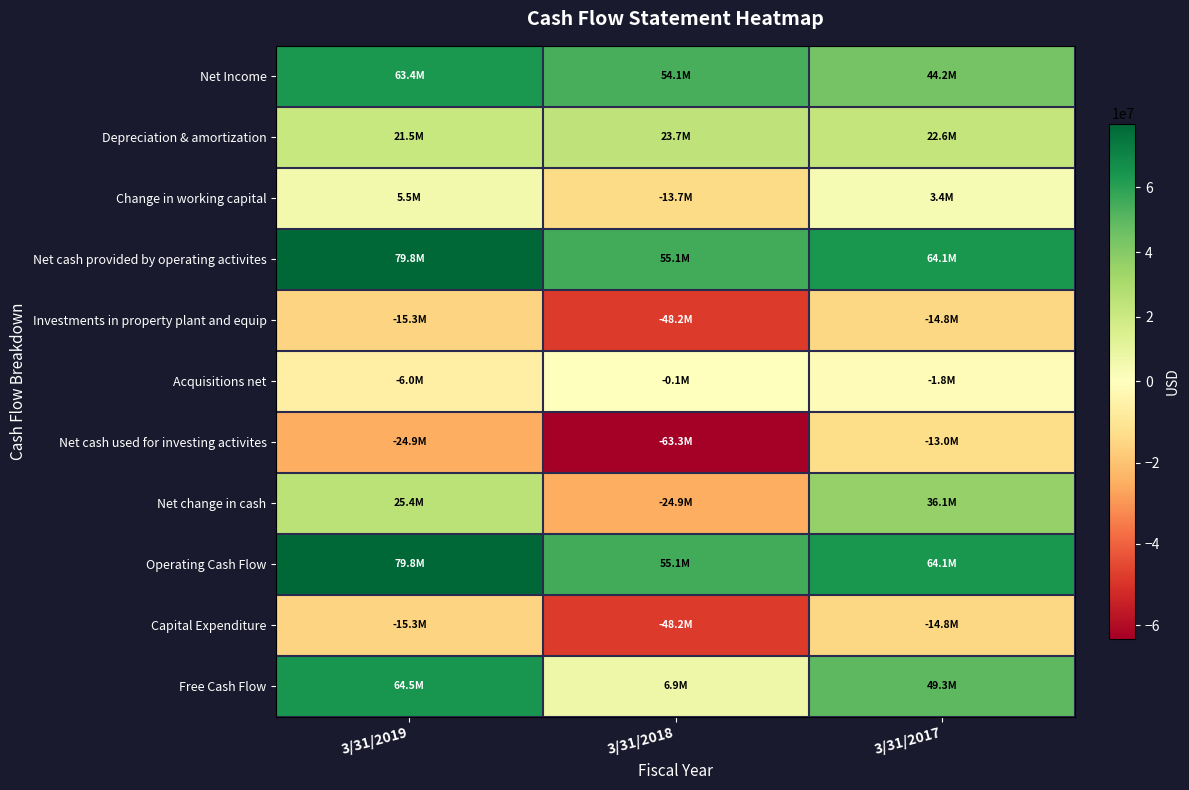

At which category is the sum across all series the highest?

3/31/2019